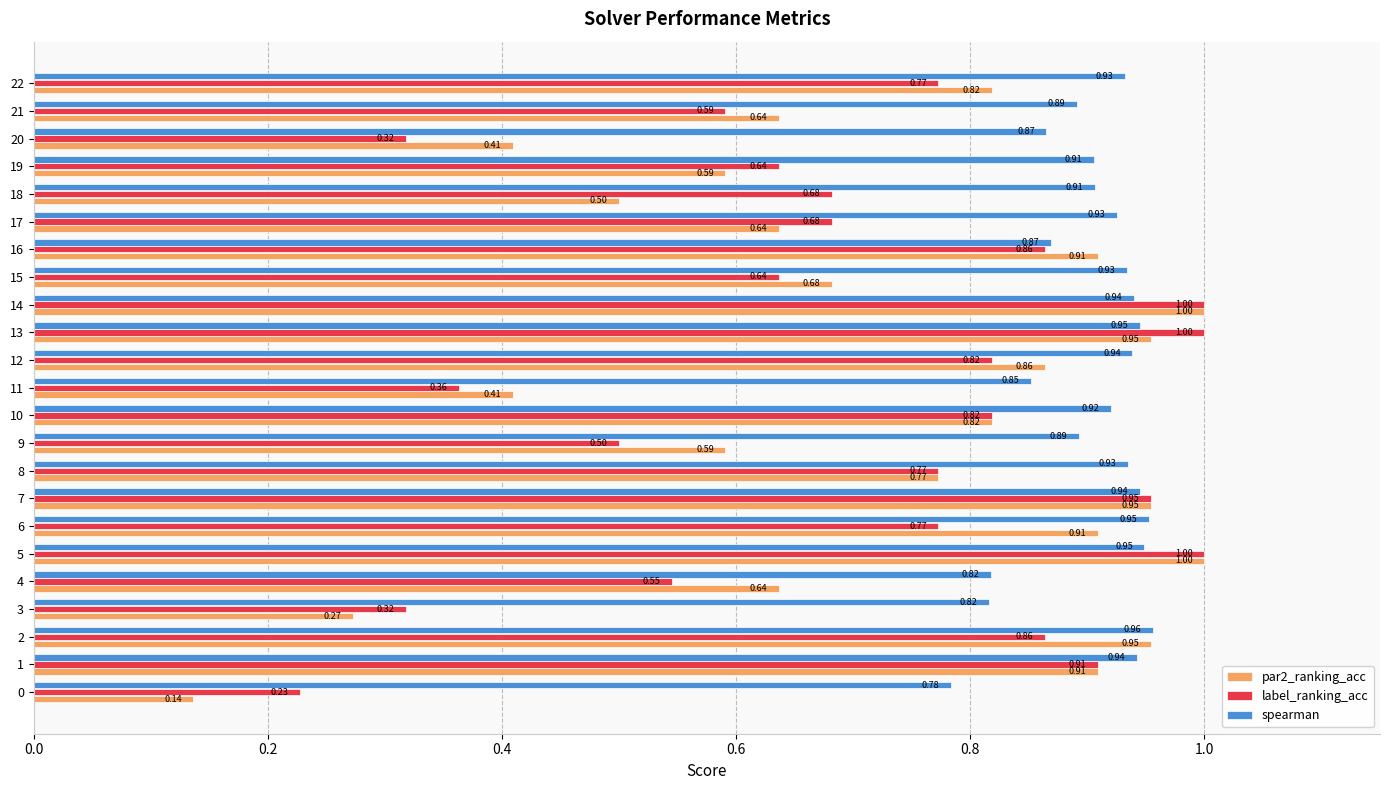

At 15, list the series in order from largest to smallest.

spearman, par2_ranking_acc, label_ranking_acc